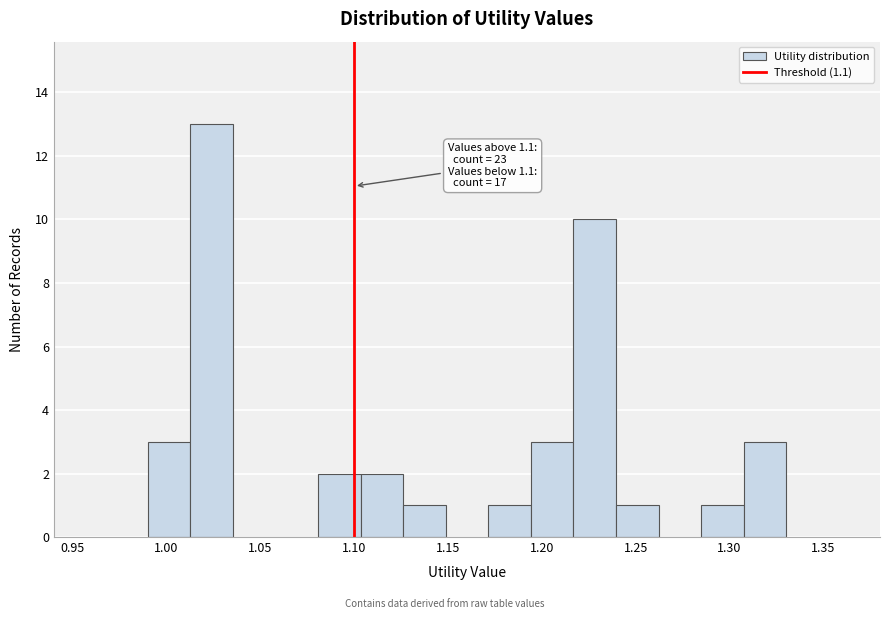

Over which range of the x-axis is the bar tallest?

1.015 to 1.035